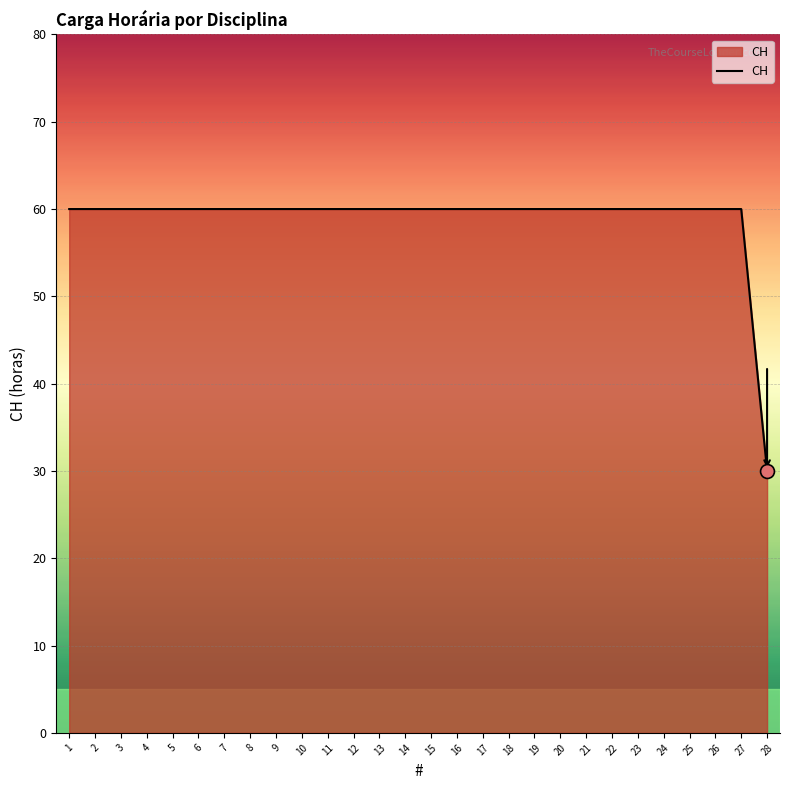

Reading right to left, what are all the values shown in this chart?

28=30	27=60	26=60	25=60	24=60	23=60	22=60	21=60	20=60	19=60	18=60	17=60	16=60	15=60	14=60	13=60	12=60	11=60	10=60	9=60	8=60	7=60	6=60	5=60	4=60	3=60	2=60	1=60